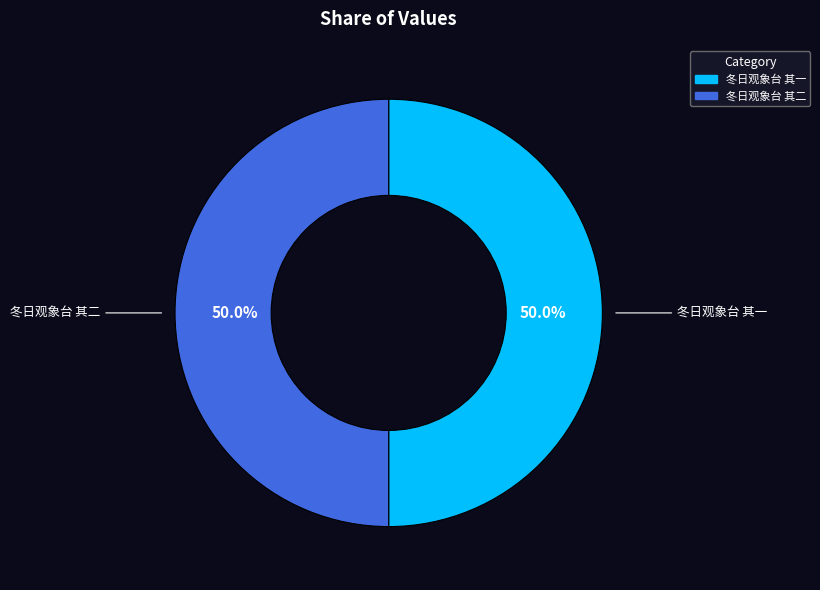

What percentage is NOT represented by 冬日观象台 其二?

50.0%